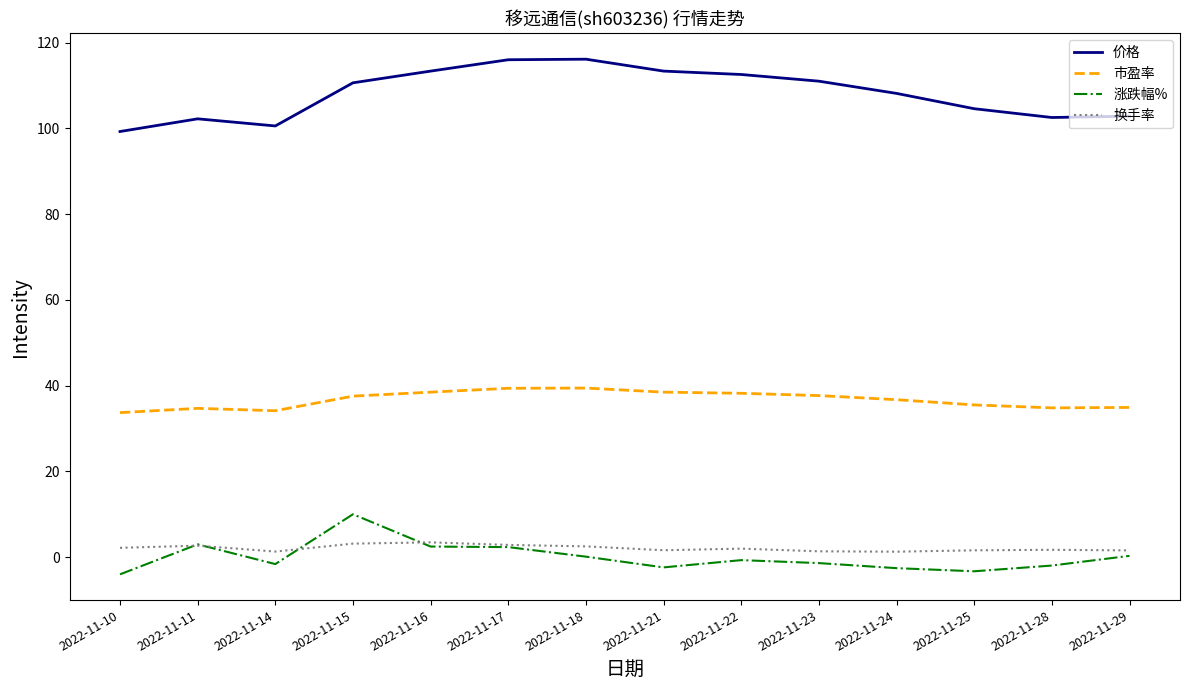

True or false: 价格 has a value of 100.6 at 2022-11-14.

True